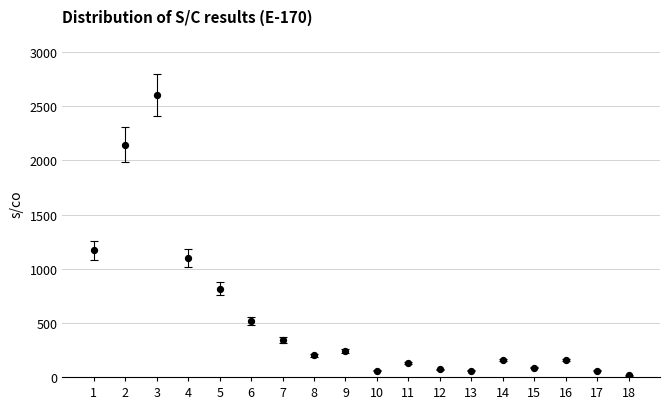

What Y value in the scatter plot is closest to 1307?

1171.4